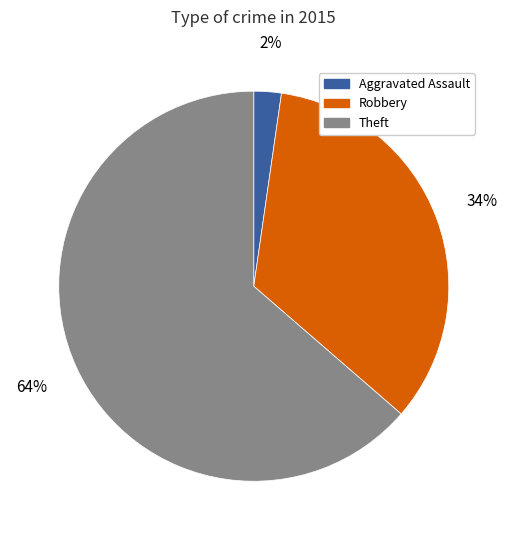

Do Aggravated Assault and Robbery together represent more than half of the pie?

No